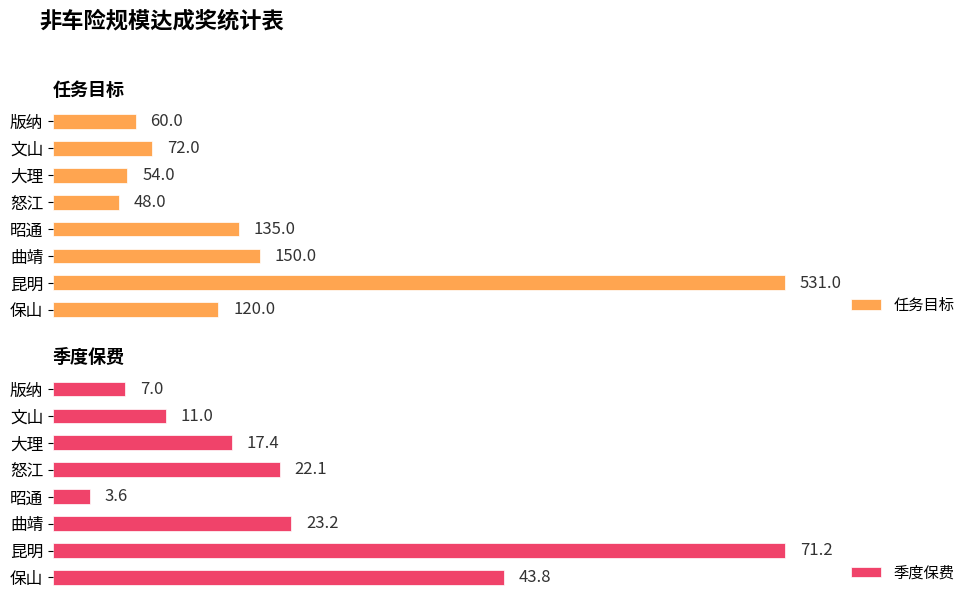

List the labels in order of 任务目标 value, smallest first.

怒江, 大理, 版纳, 文山, 保山, 昭通, 曲靖, 昆明